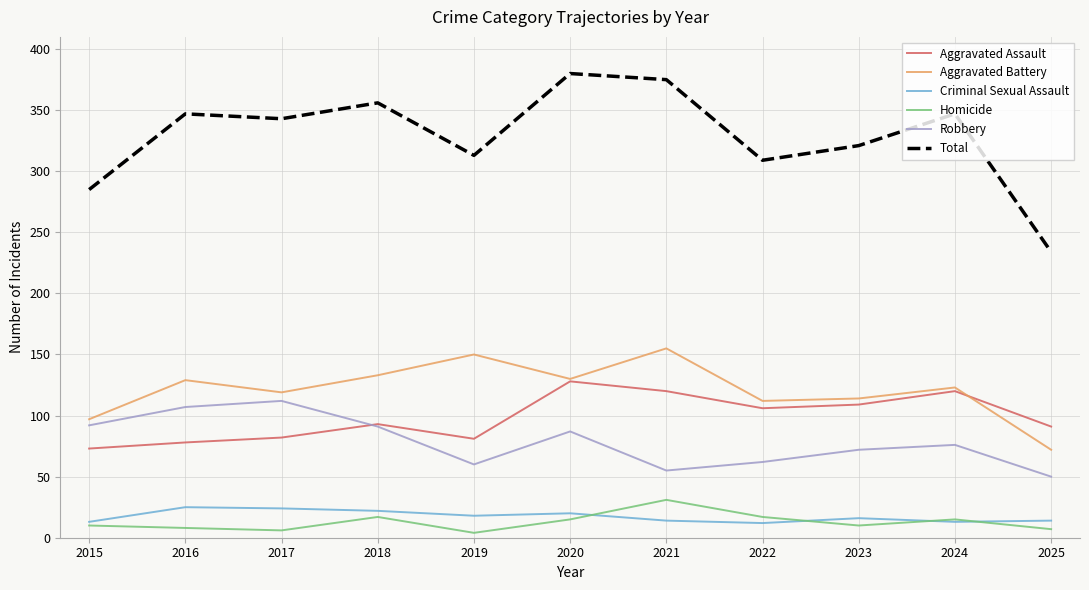

What is the difference between the highest and lowest values at 2020?

365